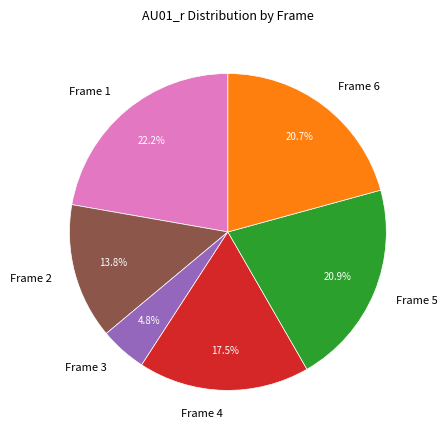

Which slice is the largest?

Frame 1